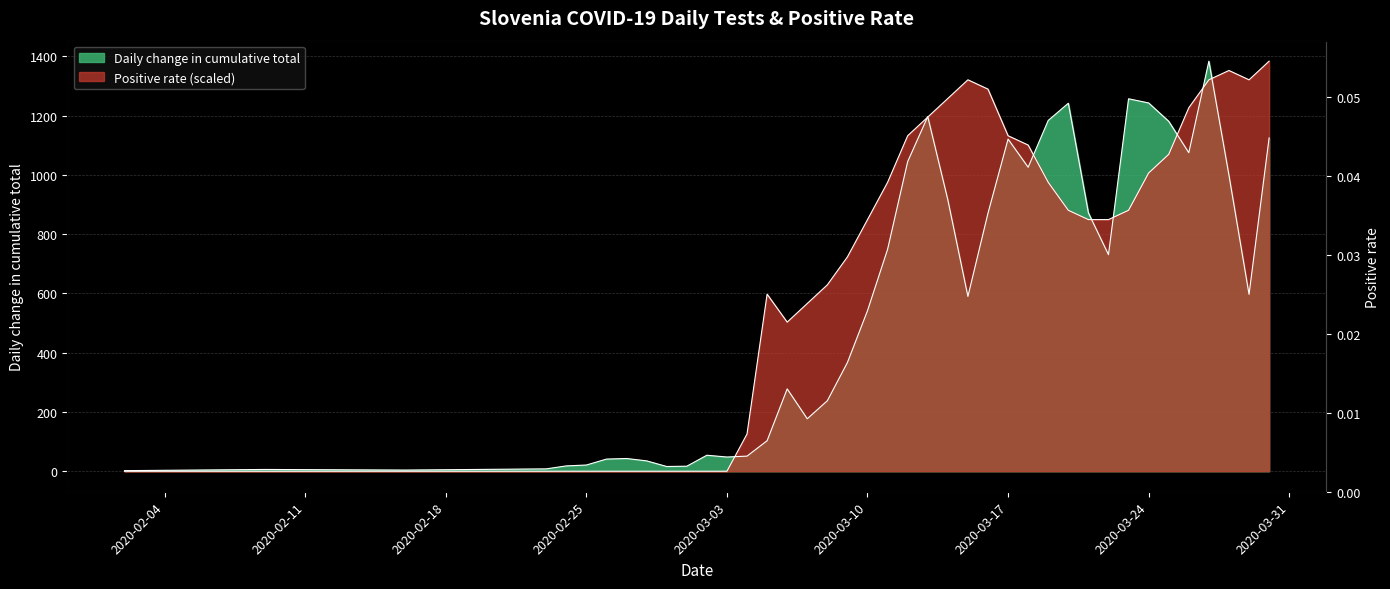

The Positive rate series shows 350.3 at 2020-03-09. True or false?

False